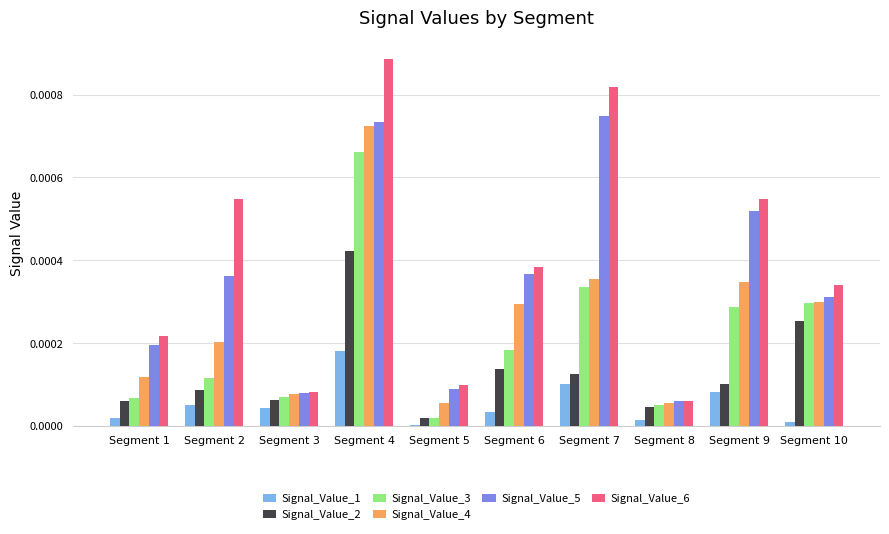

At which category is the sum across all series the highest?

Segment 4